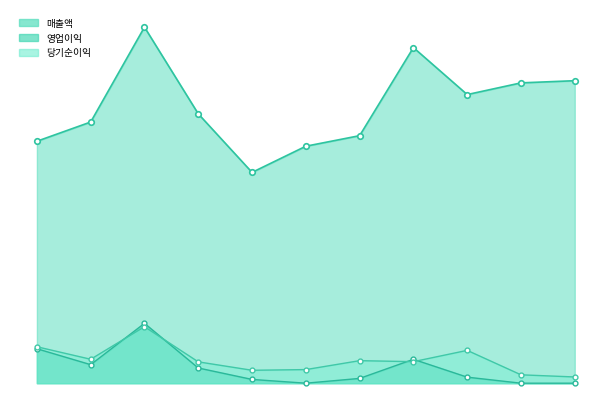

How many lines are shown in the chart?

3